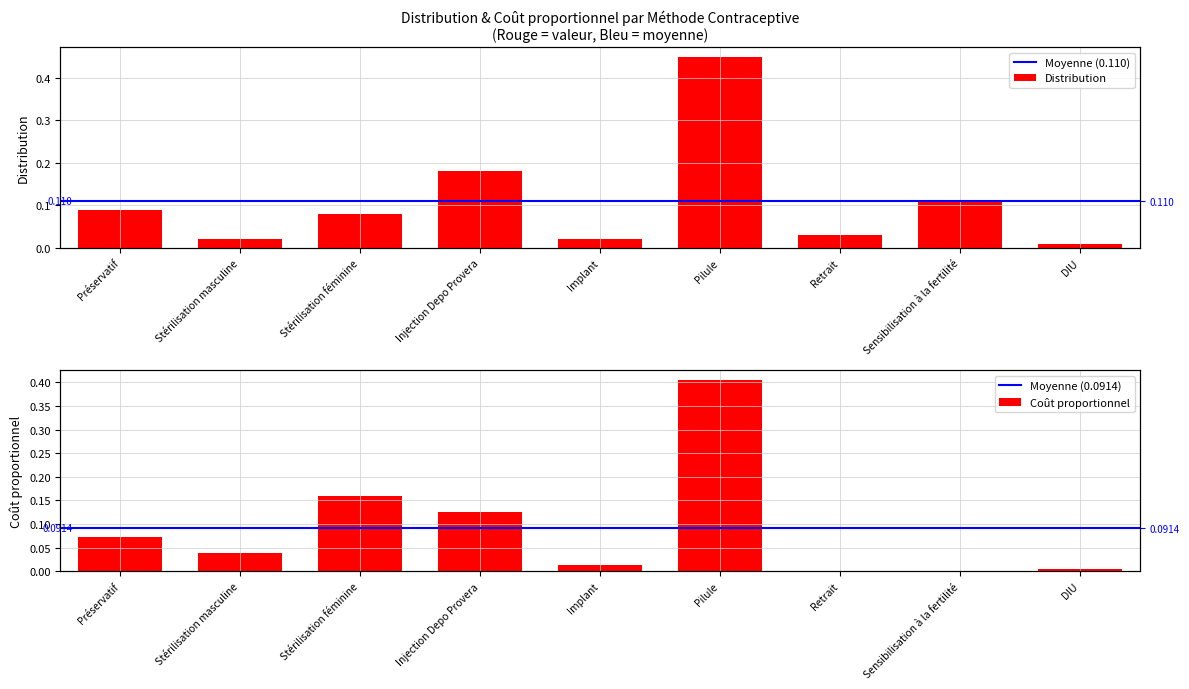

Rank the categories by Coût proportionnel value from highest to lowest.

Pilule, Stérilisation féminine, Injection Depo Provera, Préservatif, Stérilisation masculine, Implant, DIU, Retrait, Sensibilisation à la fertilité